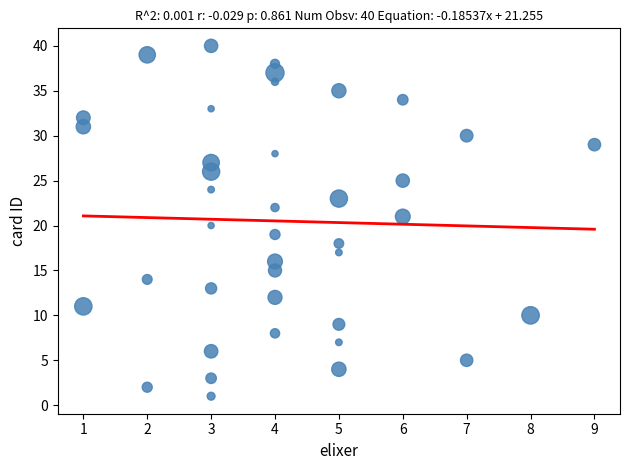

What is the range of Y values (max minus min)?

39